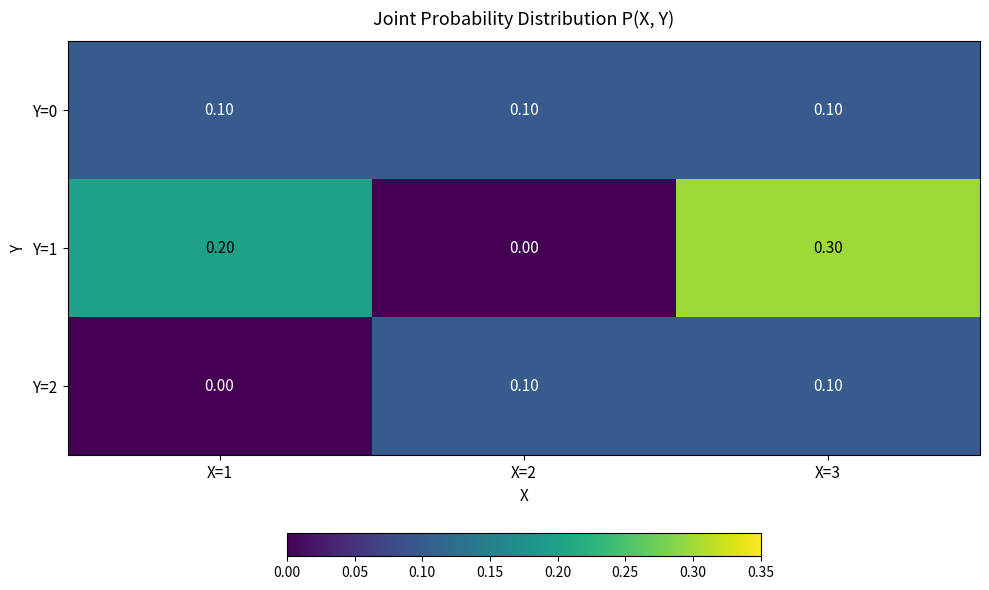

What is the sum of all Y=0 values?

0.3